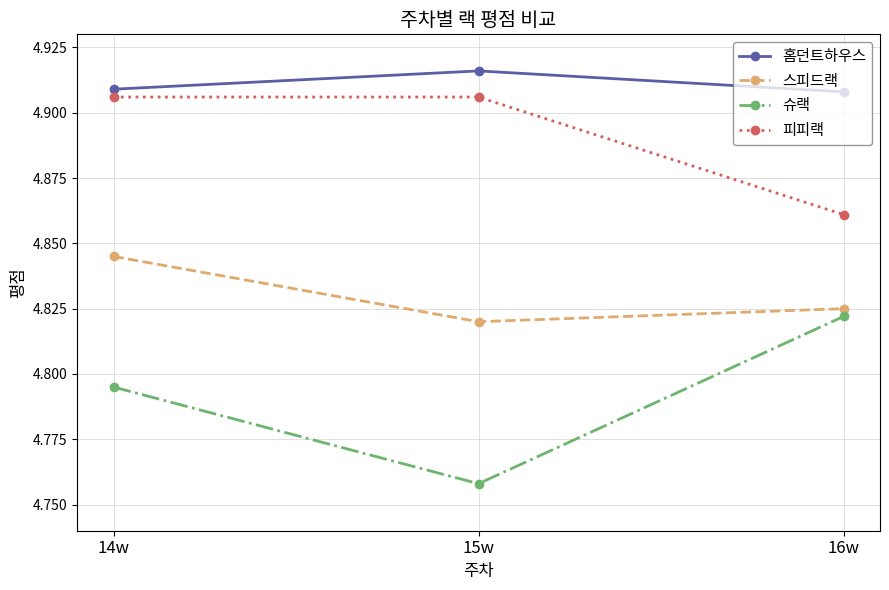

What position from the left is 15w?

2